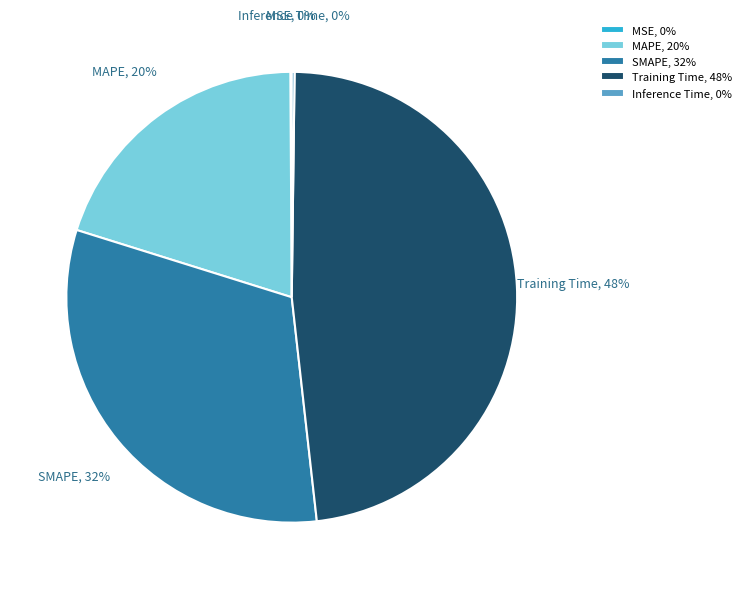

To the nearest percent, what percentage of the pie is MAPE?

20%